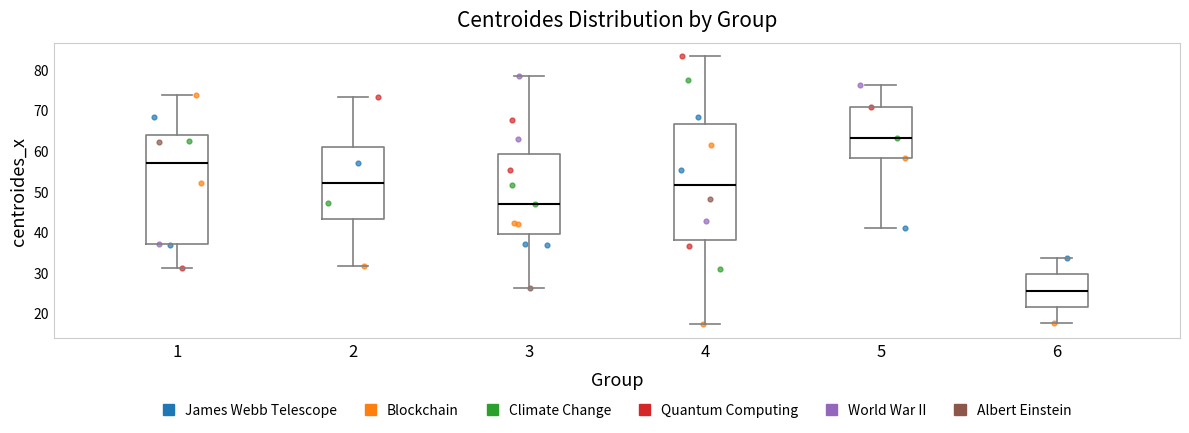

Reading left to right, transcribe this box plot: for each box, give where its median line is, the range the box spans, and where its two whiskers end, as read against the y-axis. The values are not printed on the chart, so give them approximately, as read against the axis.

1: median 57, box 37 to 64, whiskers 31 to 74
2: median 52, box 43 to 61, whiskers 32 to 73
3: median 47, box 40 to 59, whiskers 26 to 78
4: median 52, box 38 to 67, whiskers 17 to 83
5: median 63, box 58 to 71, whiskers 41 to 76
6: median 26, box 21 to 30, whiskers 17 to 34